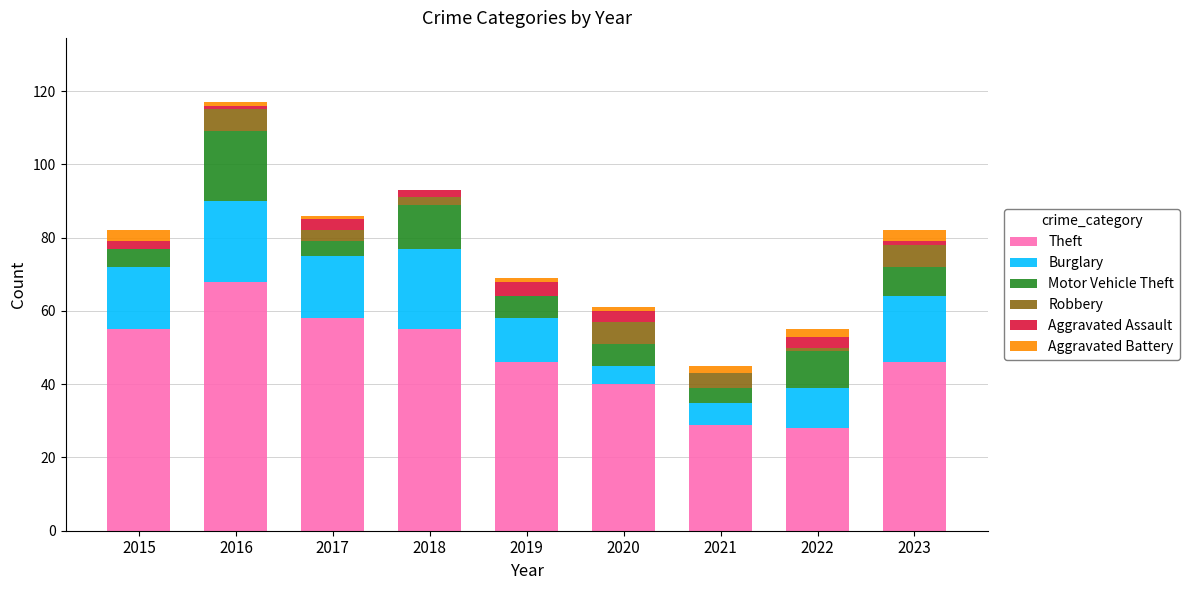

At which category is the sum across all series the highest?

2016